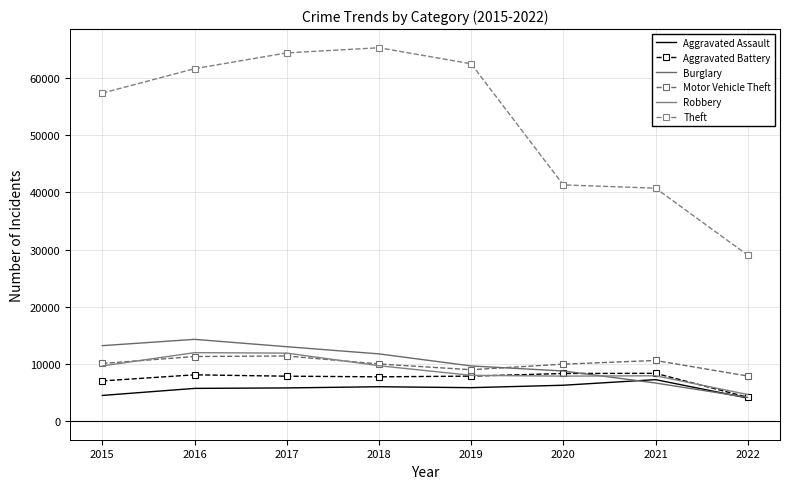

How many lines are shown in the chart?

6